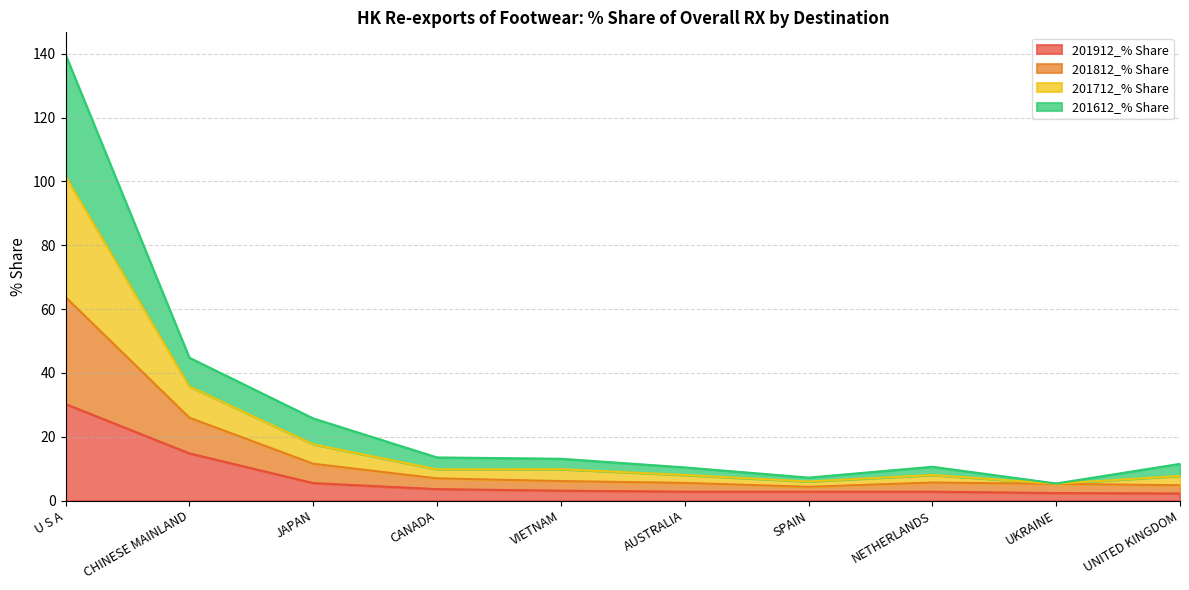

How many values in the 201912_% Share series exceed 3?

5